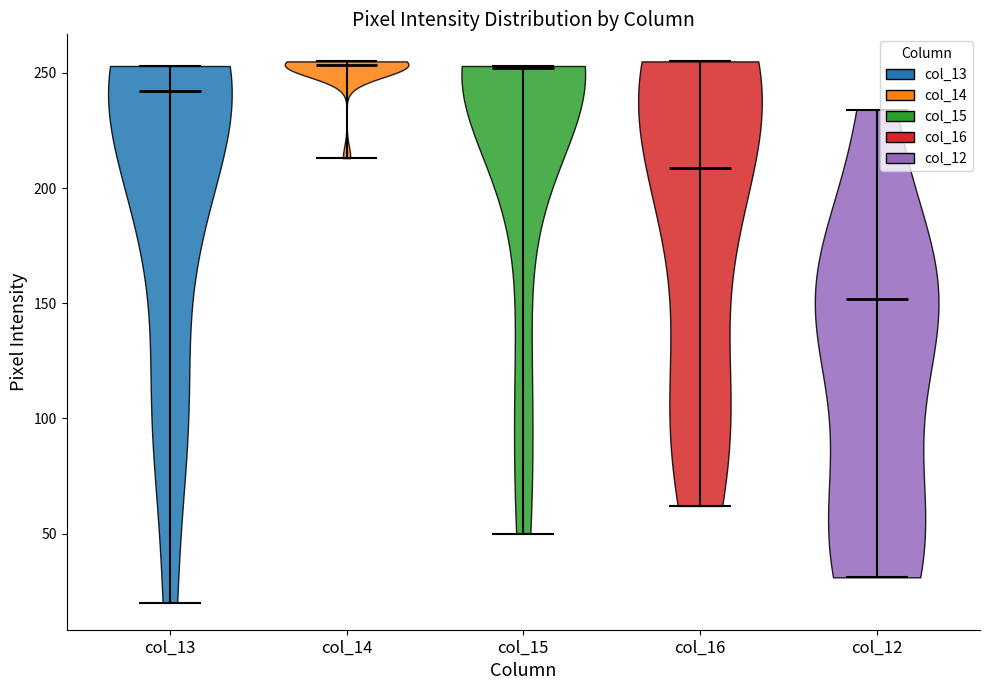

Reading left to right, read every violin against the y-axis: where its median line is, and the lowest and highest points it reaches. The values are not printed on the chart, so give them approximately, as read against the axis.

col_13: median line 240, lowest point 20, highest point 255
col_14: median line 255, lowest point 215, highest point 255
col_15: median line 250, lowest point 50, highest point 255
col_16: median line 210, lowest point 60, highest point 255
col_12: median line 150, lowest point 30, highest point 235